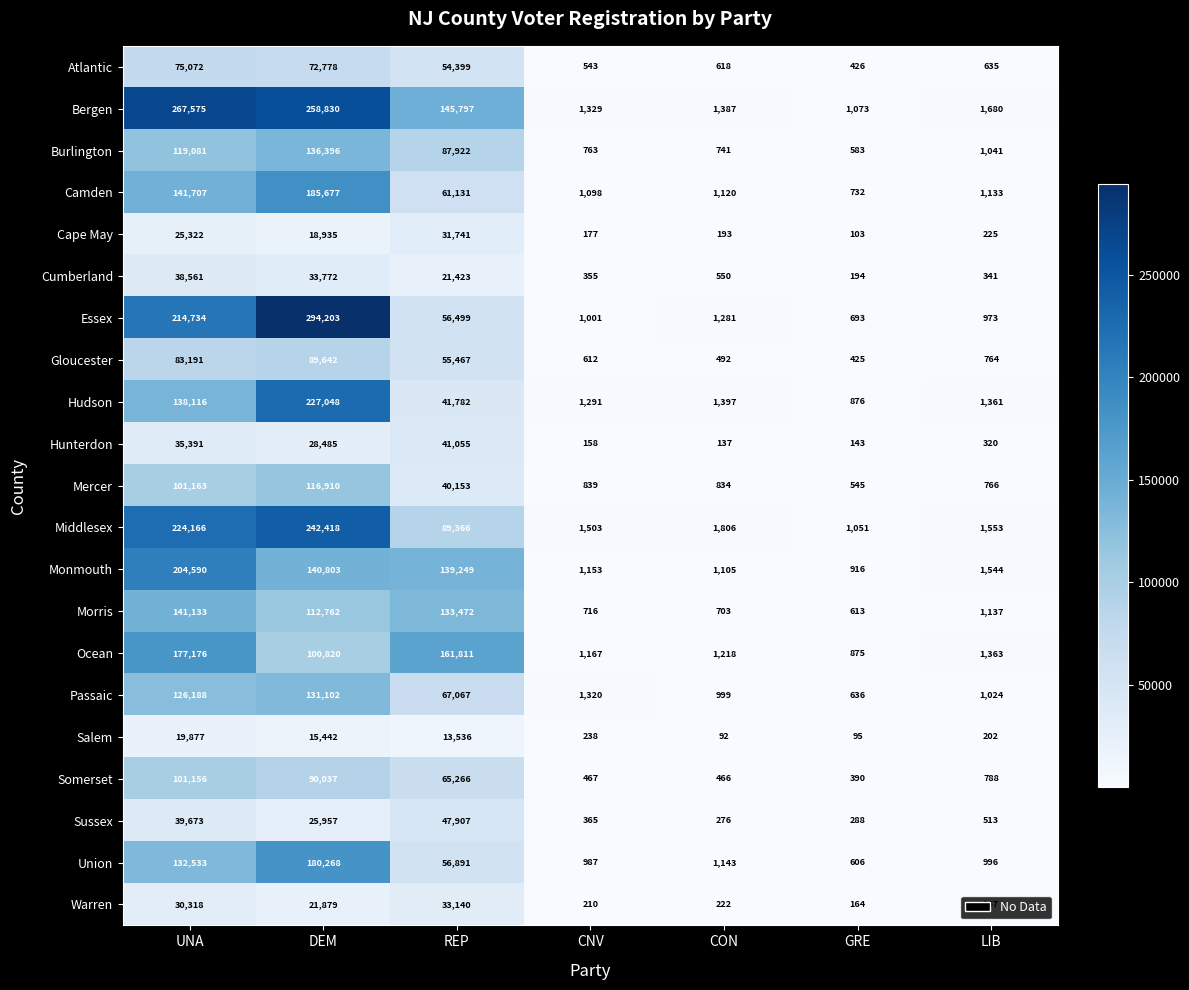

Is it true that Essex equals 351650 at UNA?

False